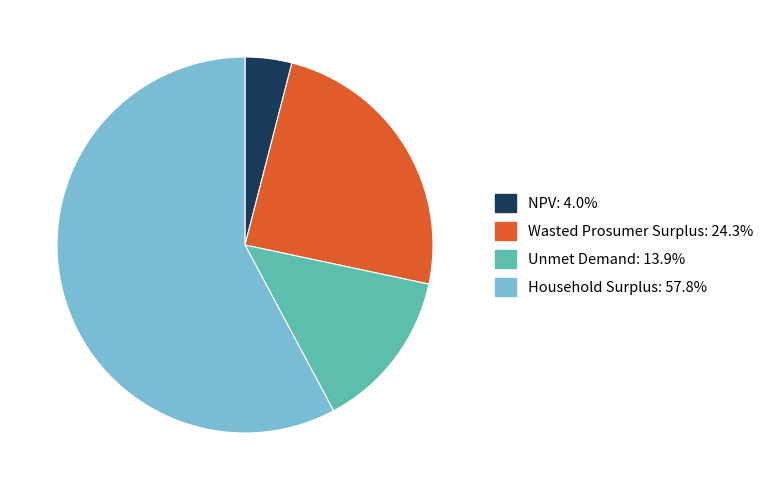

Which category has the smallest portion of the pie?

NPV